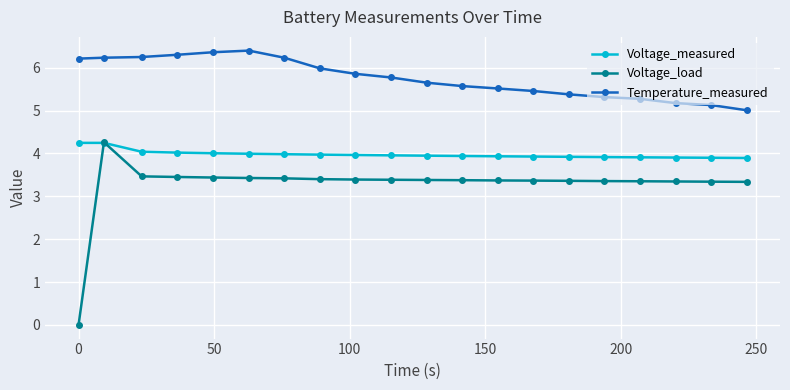

What is the minimum value for Temperature_measured?

5.0